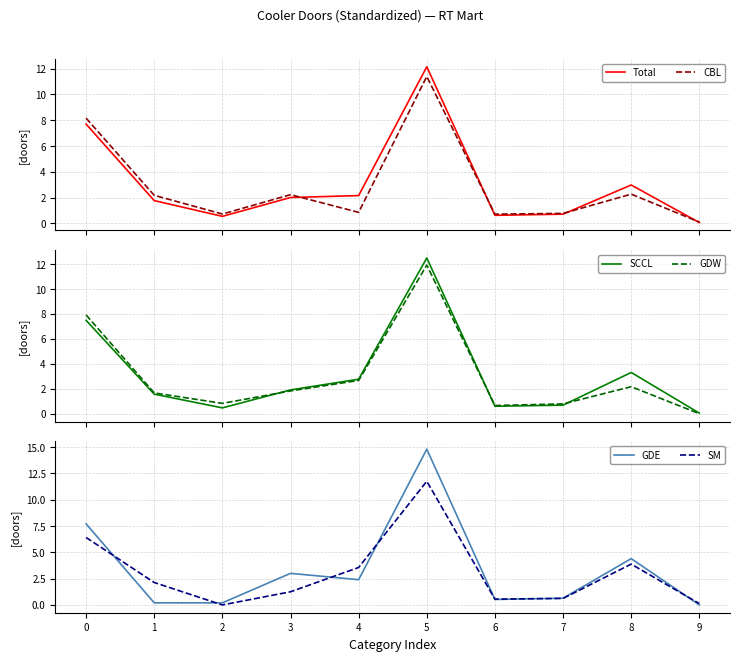

Which category has the highest value across all series?

5